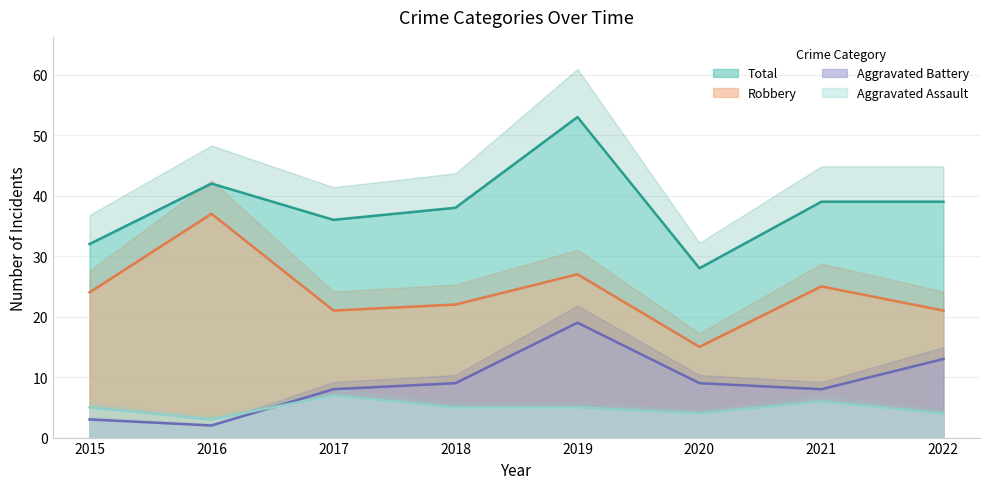

What is the minimum value shown in the chart?

2